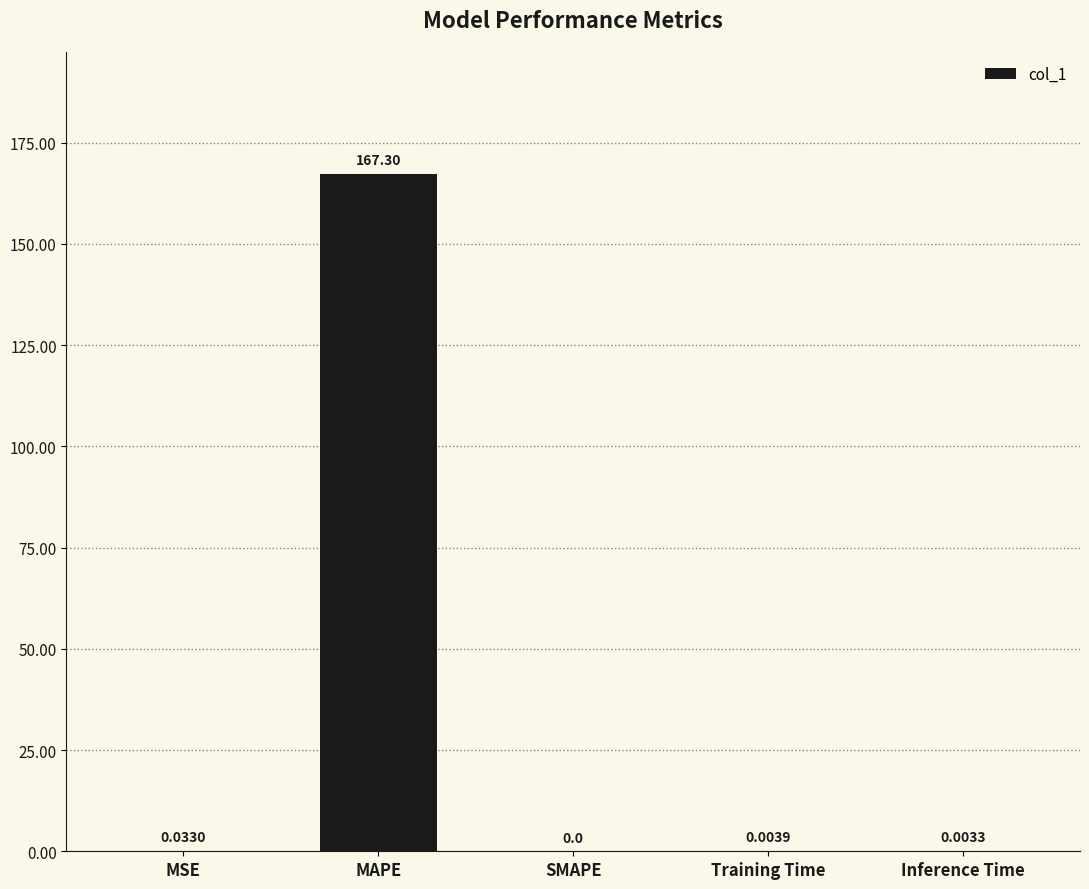

What is the sum of all values?

167.3